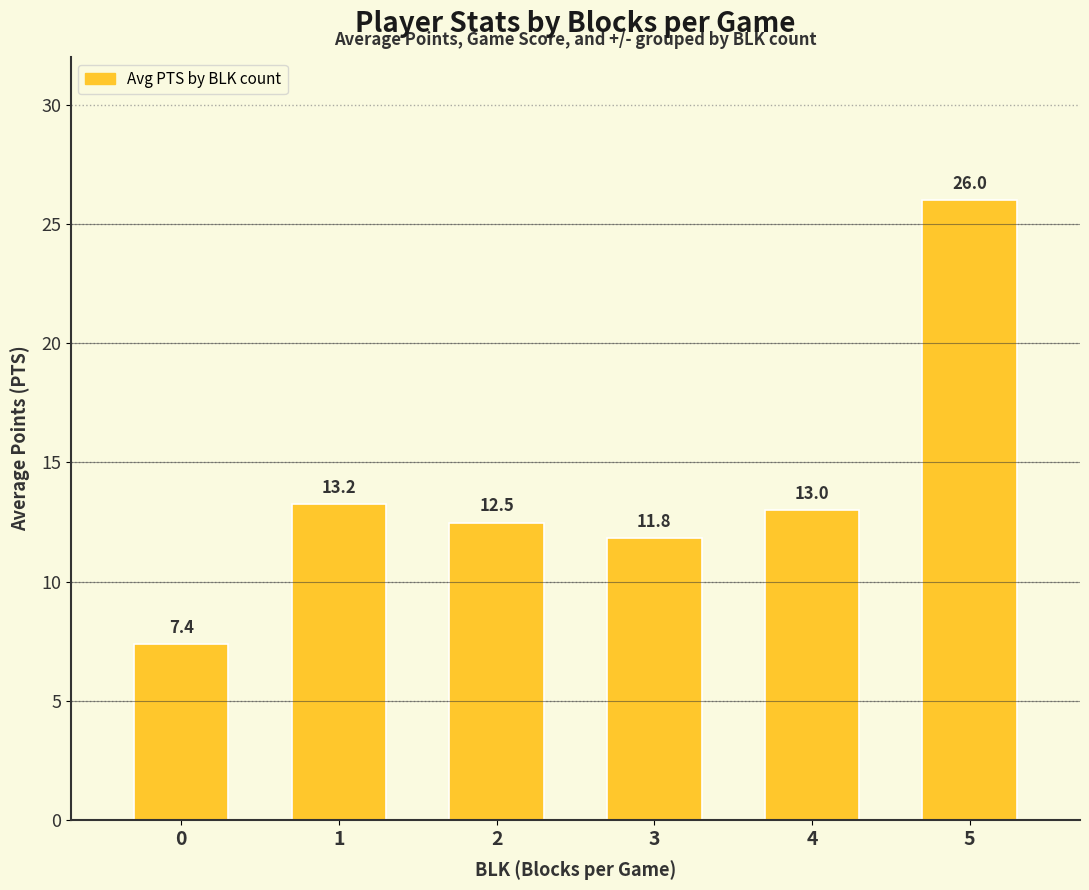

What is the approximate value at 2?

12.5